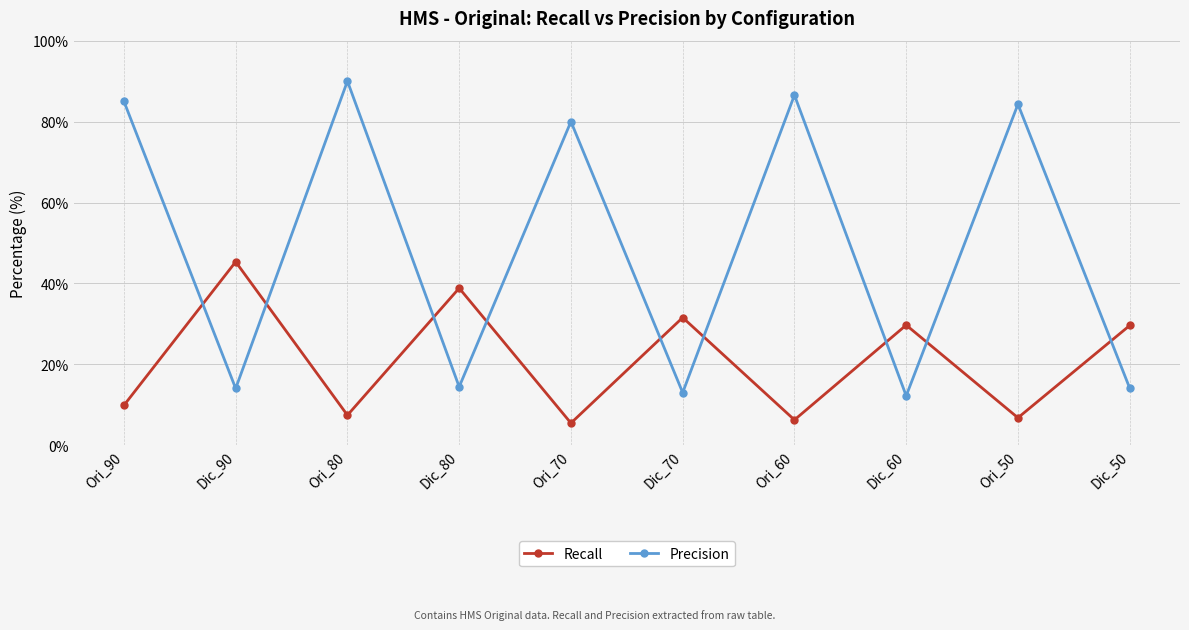

Rank the series by their maximum value, from lowest to highest.

Recall, Precision